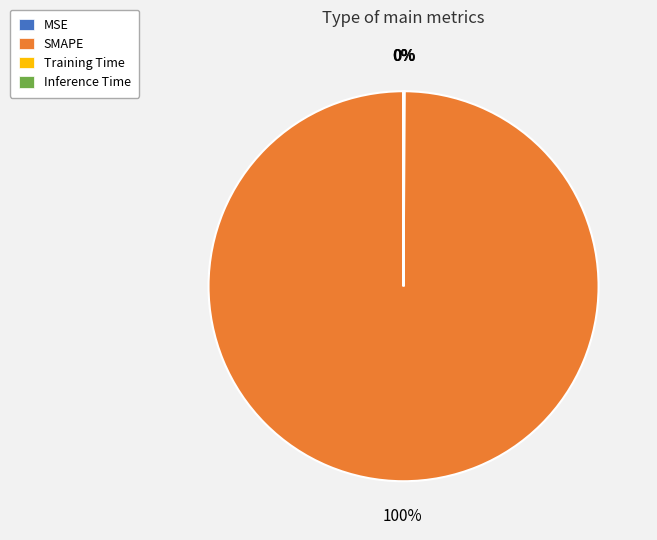

Which slice is the largest?

SMAPE